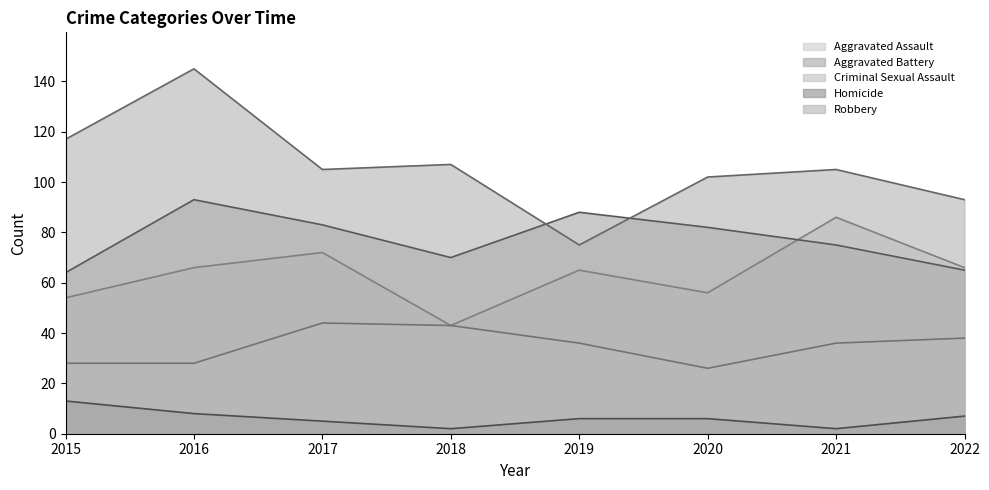

Which series has the largest total across all categories?

Robbery